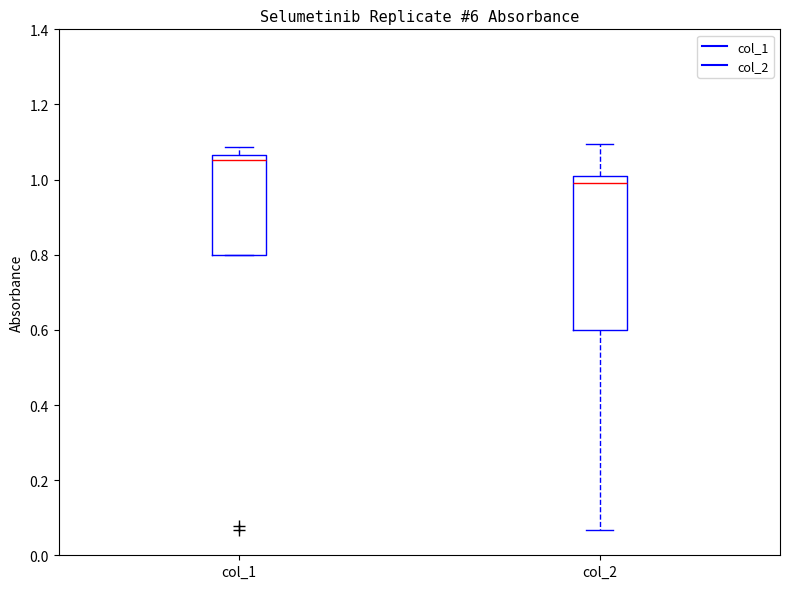

Reading left to right, read every box against the y-axis: the position of its median line, the range the box covers, and the ends of its whiskers. The values are not printed on the chart, so give them approximately, as read against the axis.

col_1: median 1.06 (just below the box's upper edge), box 0.80 to 1.06, whiskers 0.80 to 1.08
col_2: median 1.00 (just below the box's upper edge), box 0.60 to 1.00, whiskers 0.06 to 1.10